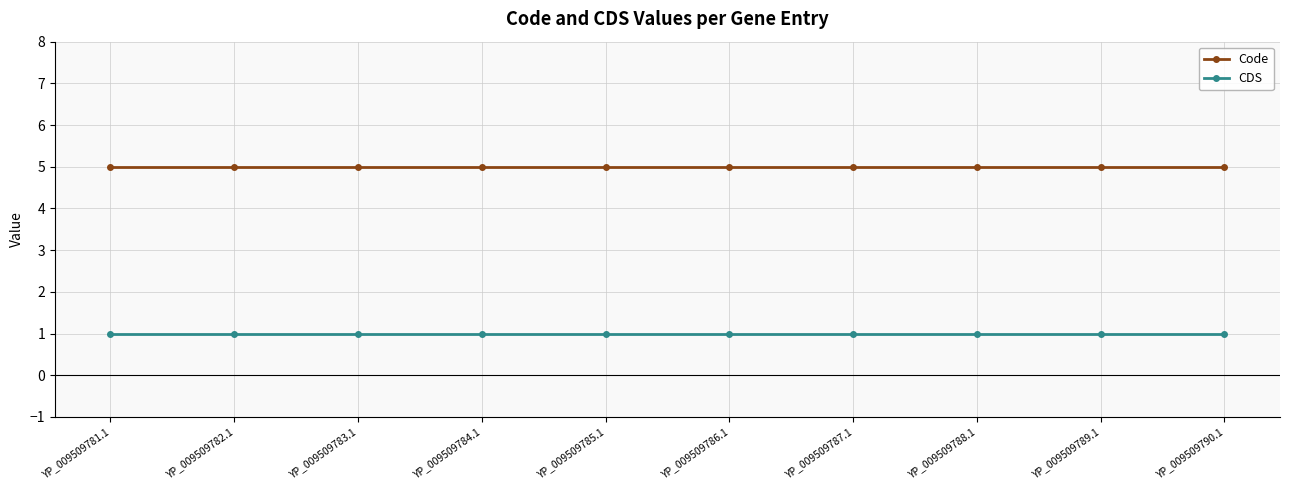

At how many categories does at least one series exceed 1?

10